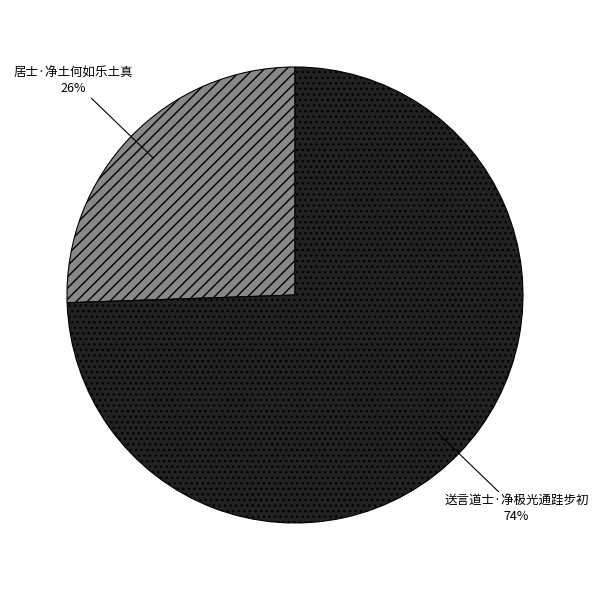

Which has a higher value, 居士·净土何如乐土真 or 送言道士·净极光通跬步初?

送言道士·净极光通跬步初